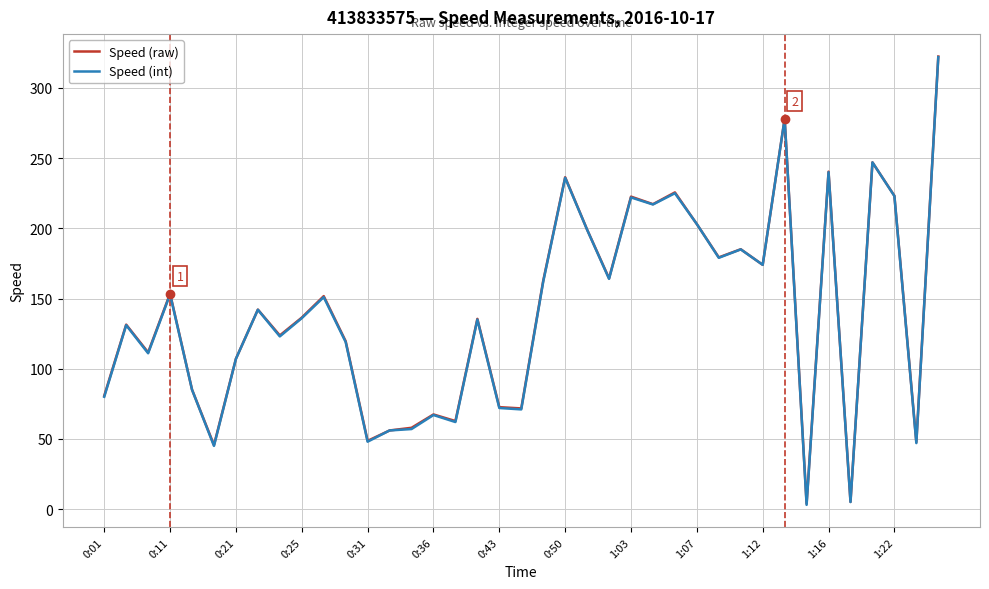

What are all the series names shown in the legend?

Speed (raw), Speed (int)